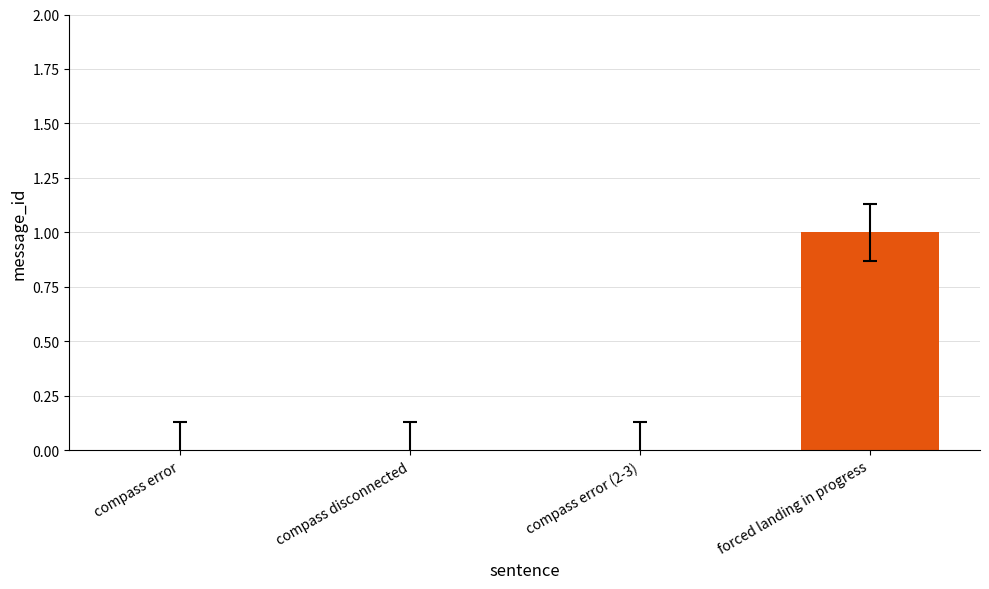

True or false: the data shows 0 at compass disconnected.

True